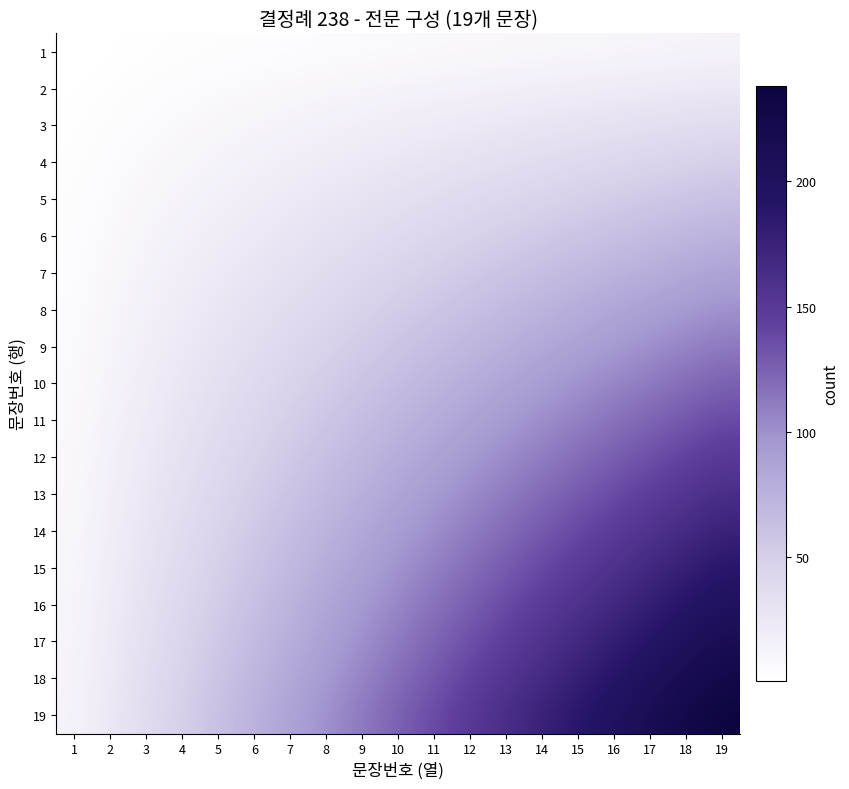

What is the total value across all series at 6?

751.6